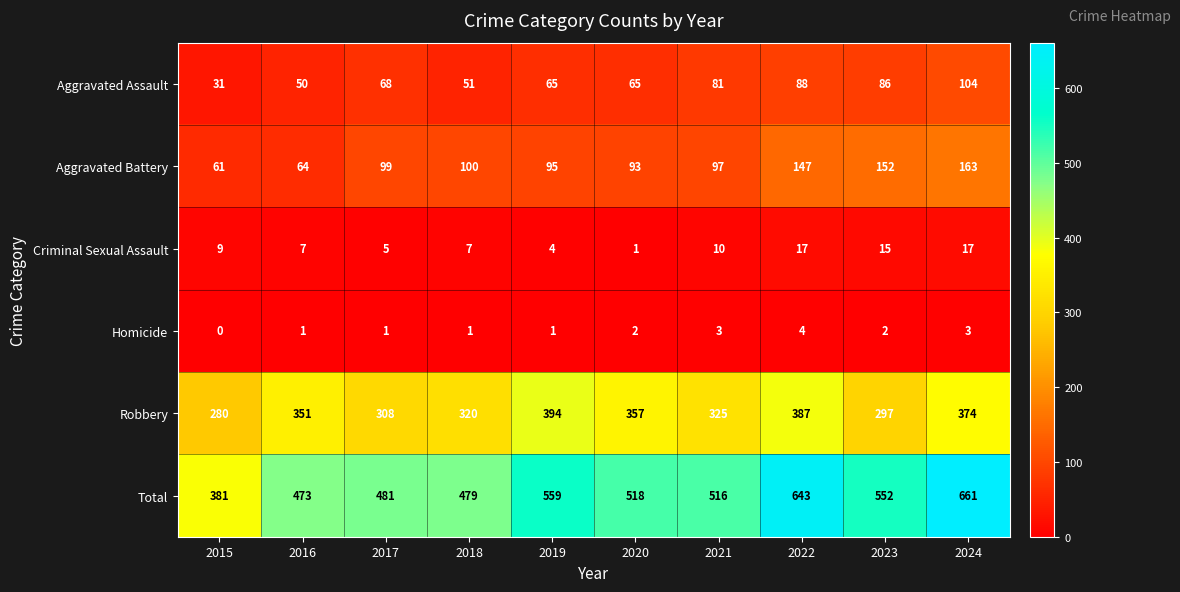

Count the number of categories in the chart.

10